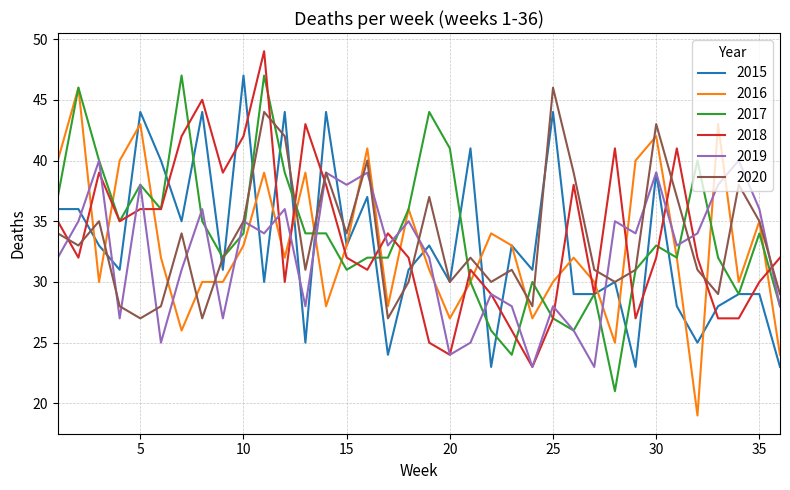

What are all the series names shown in the legend?

2015, 2016, 2017, 2018, 2019, 2020